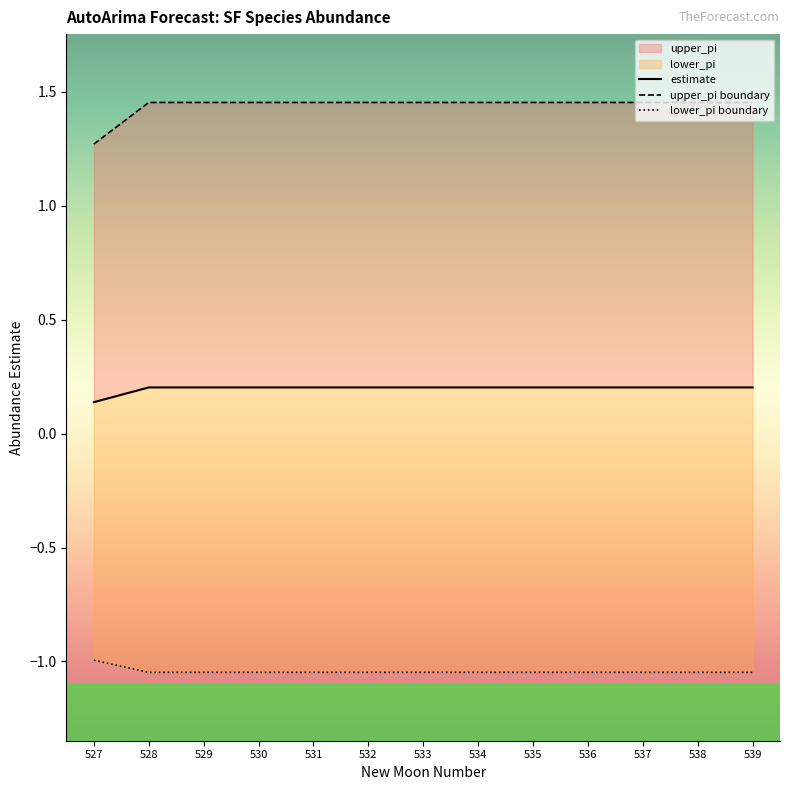

Which series has the widest spread of values?

upper_pi boundary